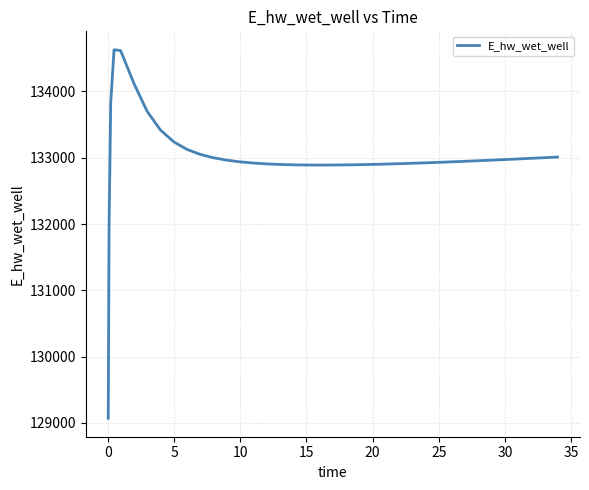

What is the smallest value displayed?

129070.3